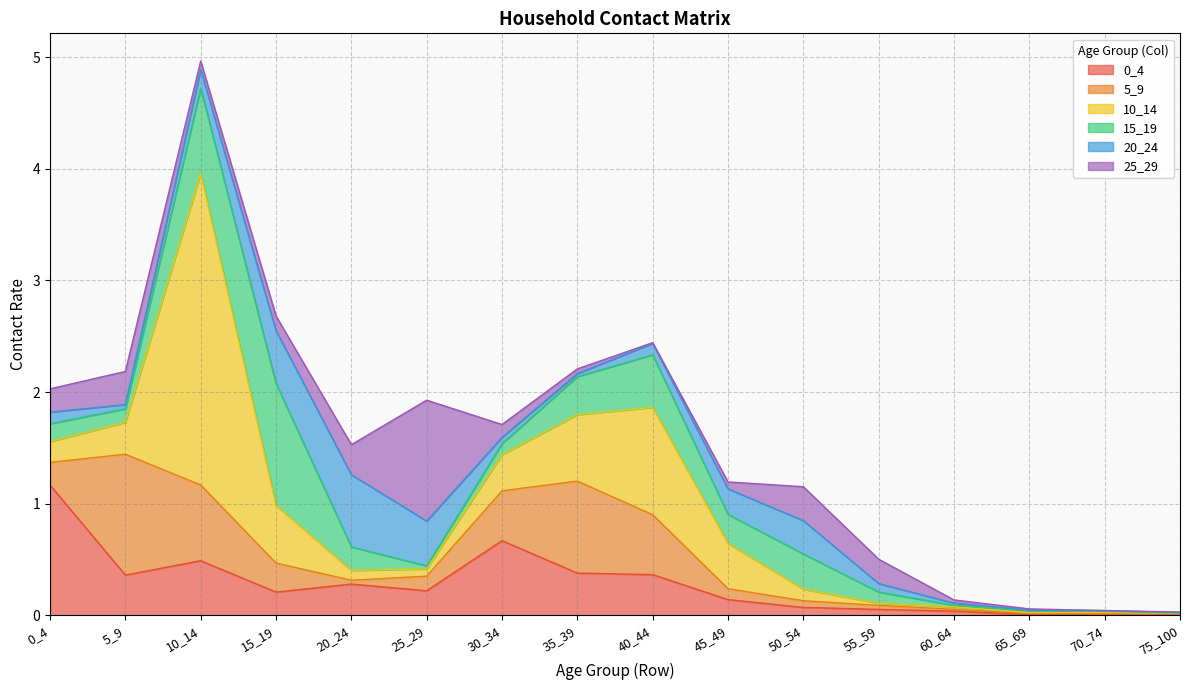

What are all the series names shown in the legend?

0_4, 5_9, 10_14, 15_19, 20_24, 25_29